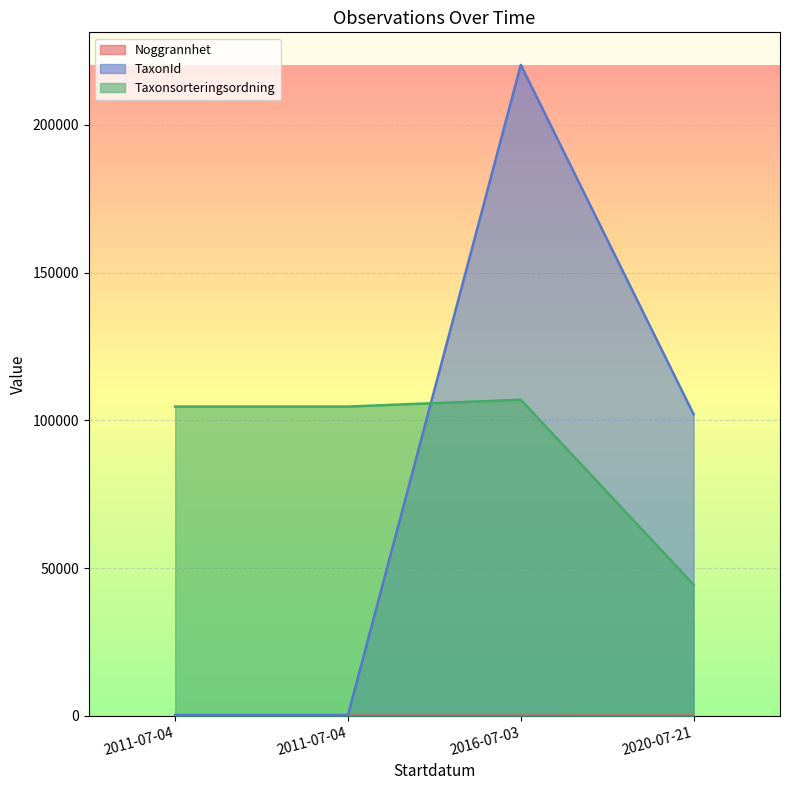

What is the spread (max minus min) of values at 2020-07-21?

101996